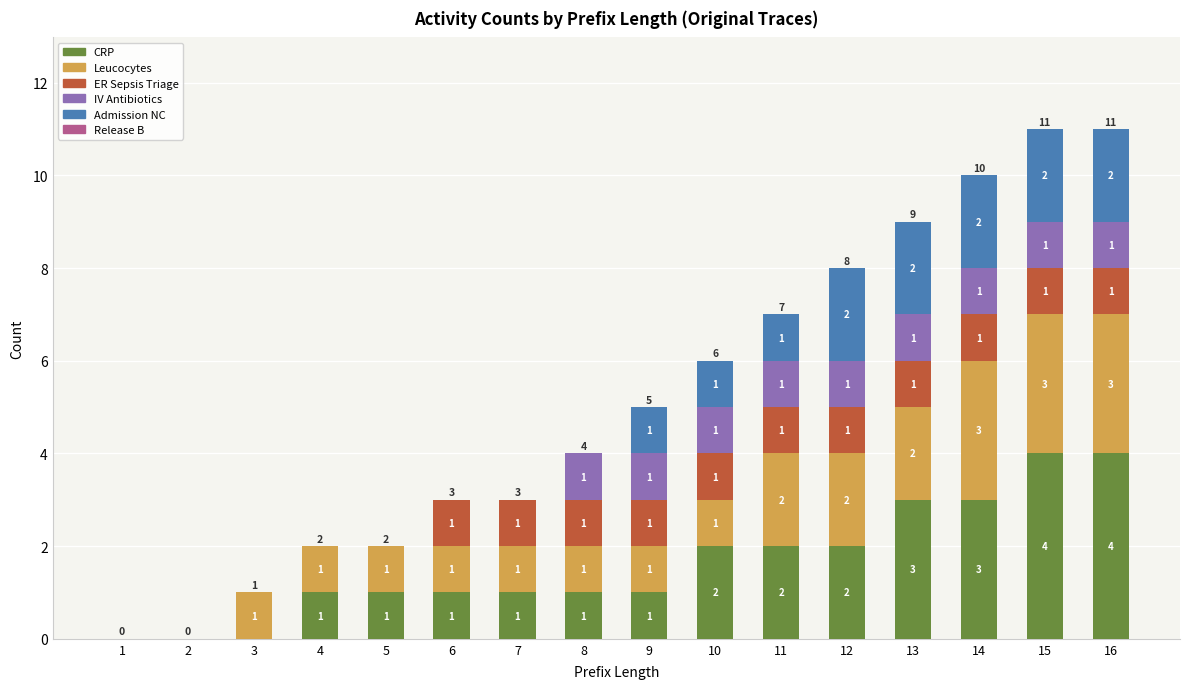

Reading right to left, transcribe the values for CRP.

16=4	15=4	14=3	13=3	12=2	11=2	10=2	9=1	8=1	7=1	6=1	5=1	4=1	3=0	2=0	1=0